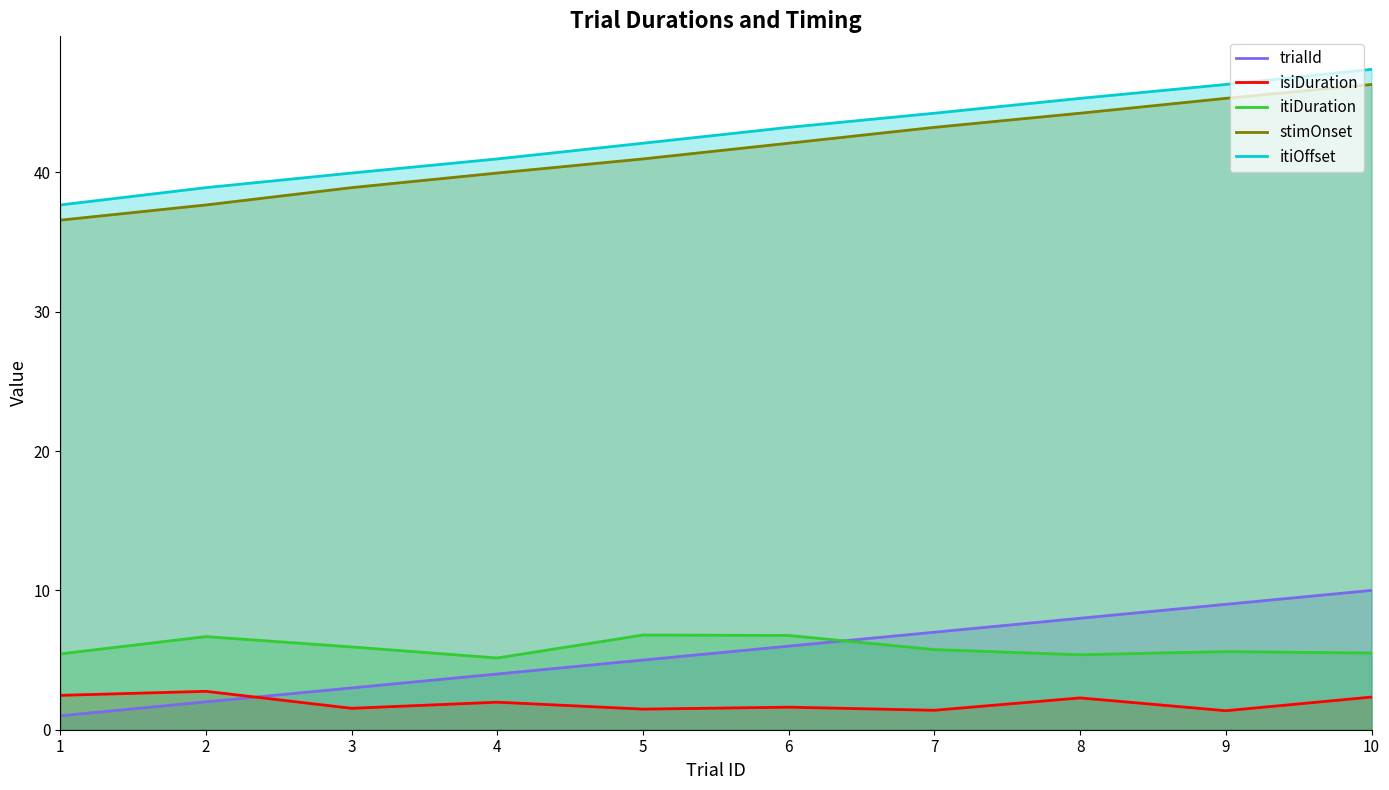

Does the chart have visible grid lines?

No